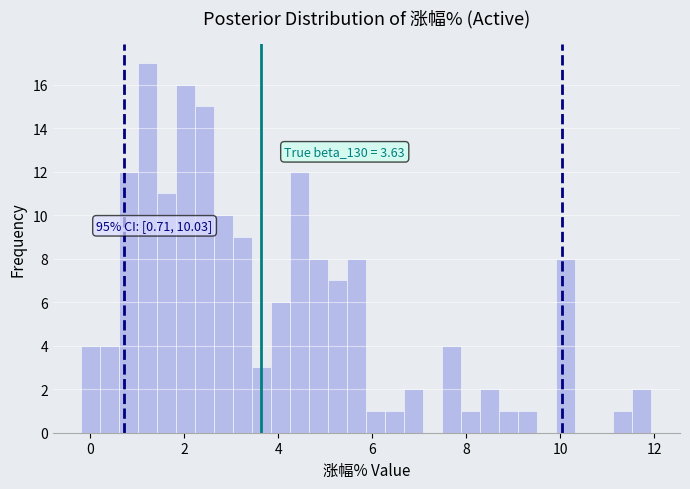

Read against the x-axis, roughly where is the centre of the tallest bar?

1.2